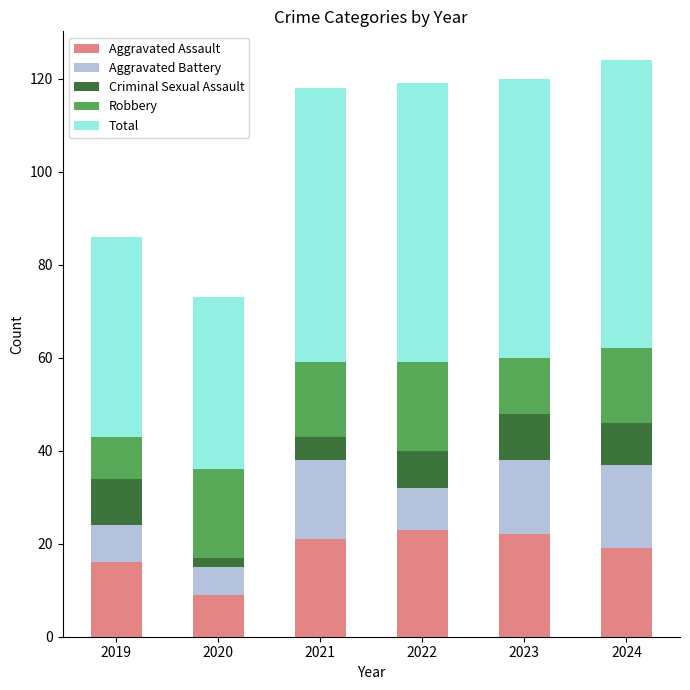

Which category has the lowest value in the Aggravated Assault series?

2020